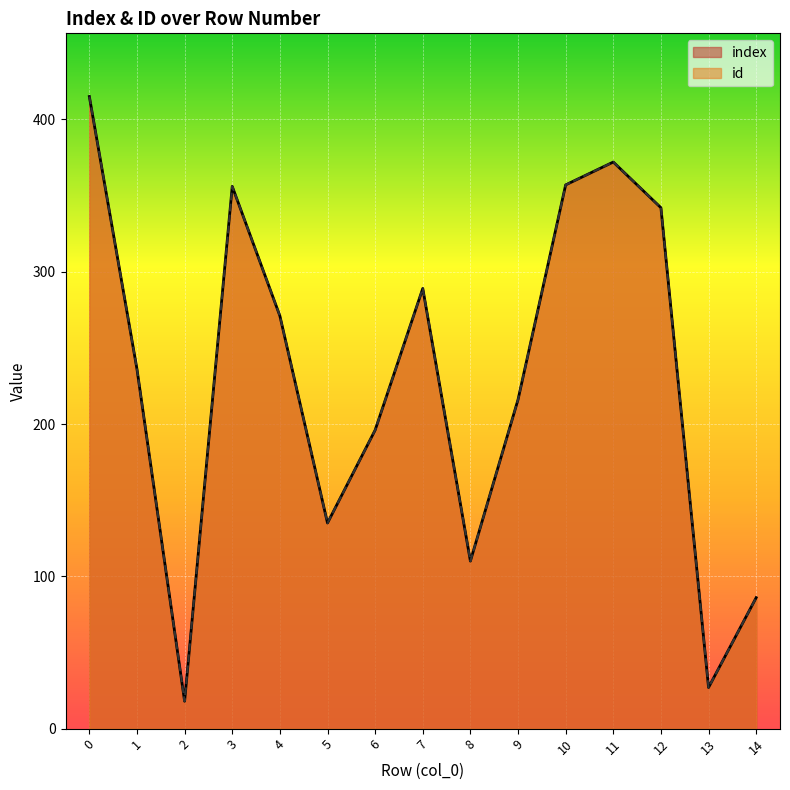

What is the value of the id point at the 10th from the left?

216